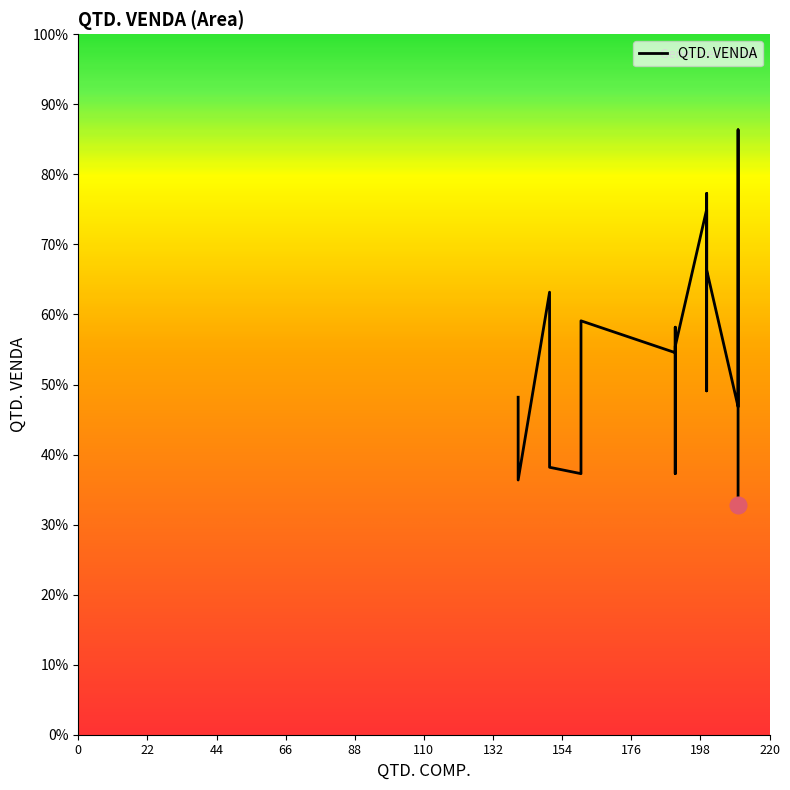

What is the sum of all values?

2421